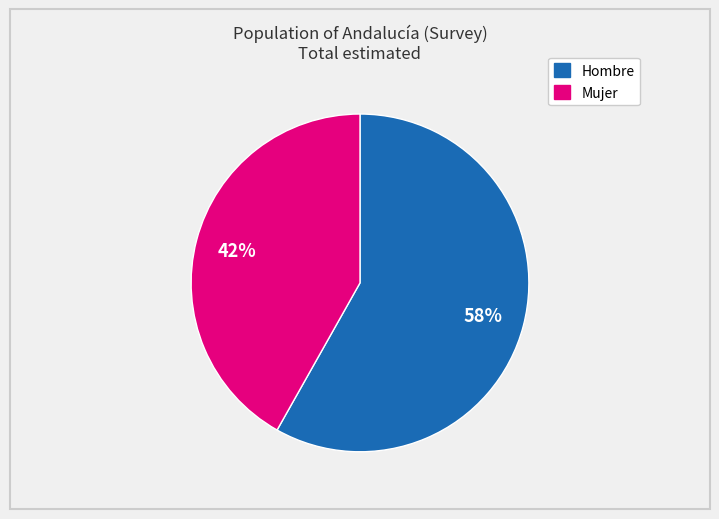

Rank the categories by value from highest to lowest.

Hombre, Mujer